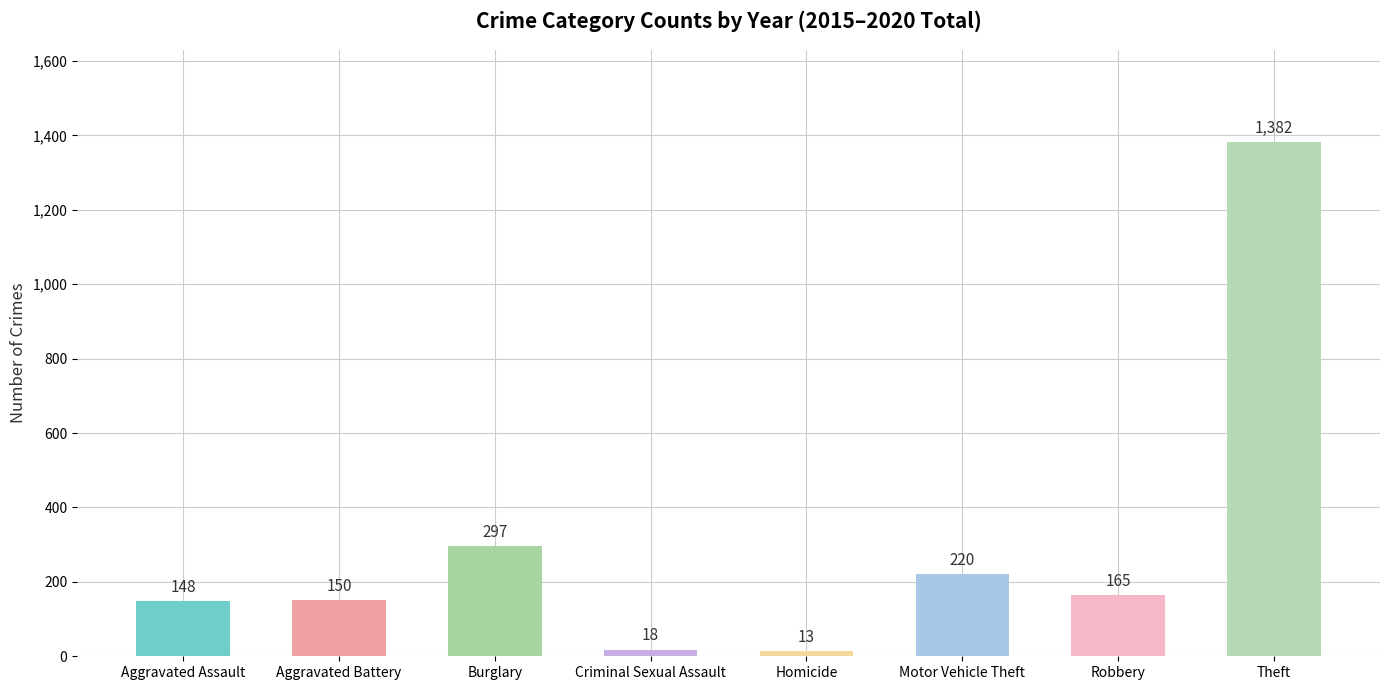

How many data points are less than 165?

4